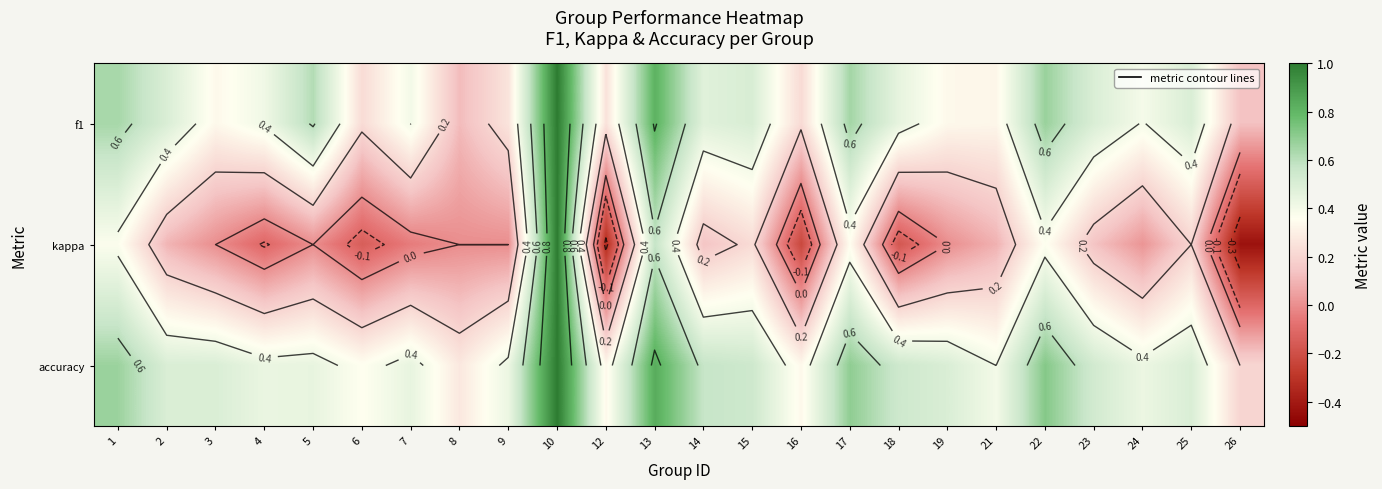

What is the total value across all series at 5?

1.1